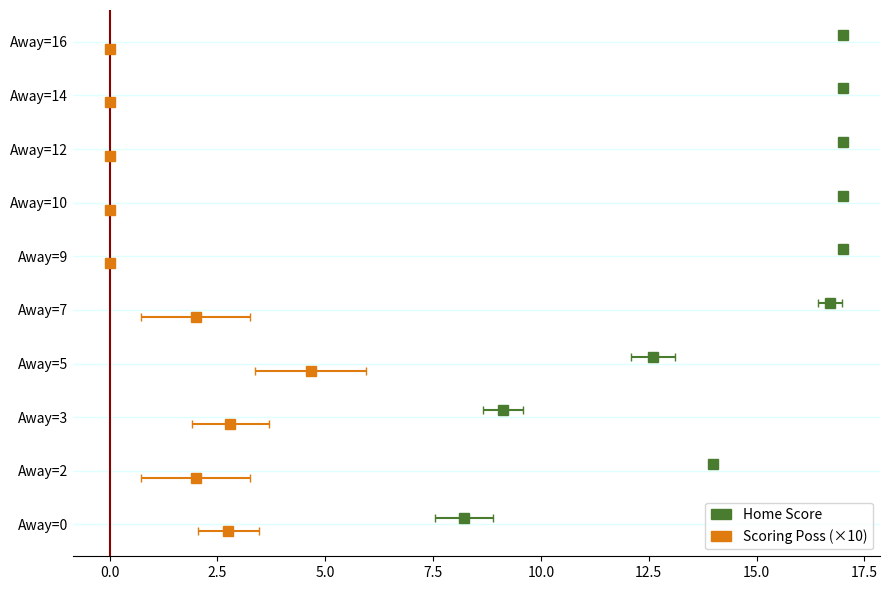

What is the difference between the maximum and minimum values?

9.0